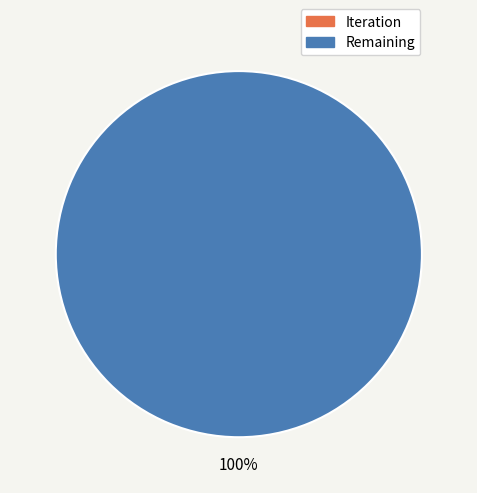

Which category accounts for the majority?

Remaining